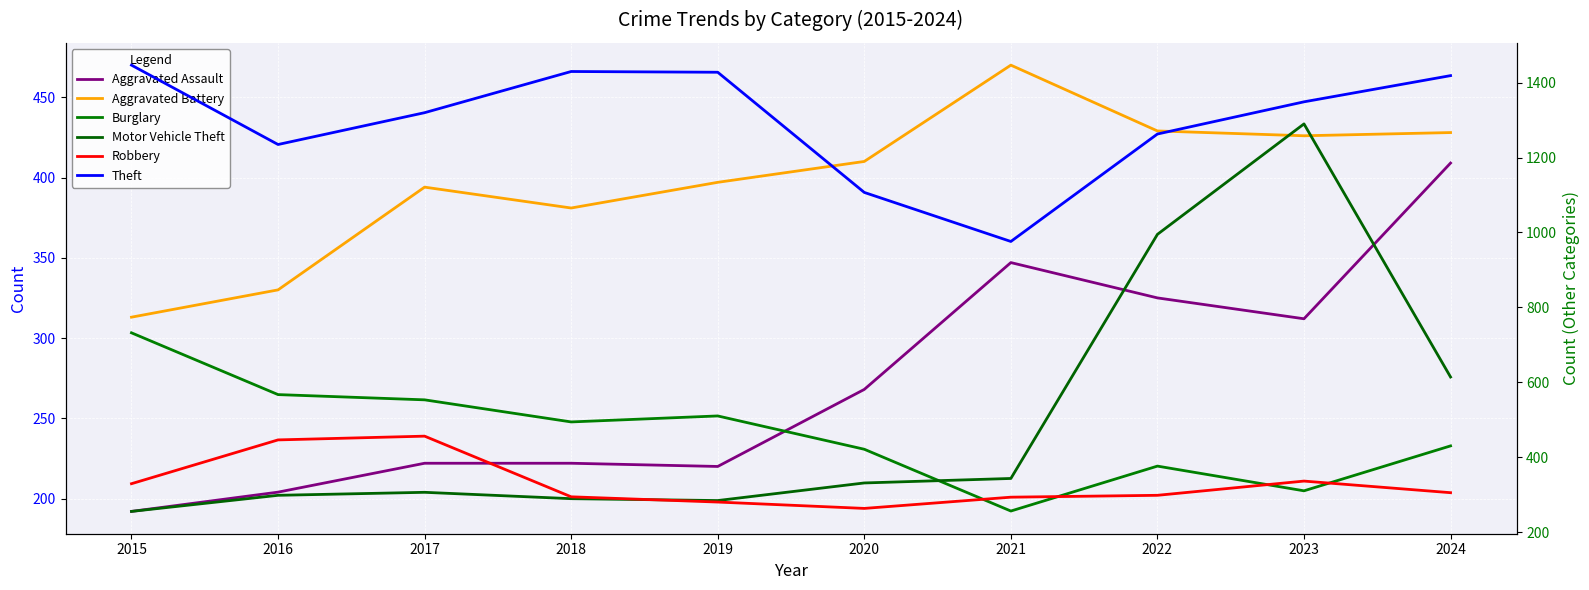

Which series changed the most between 2018 and 2024?

Motor Vehicle Theft